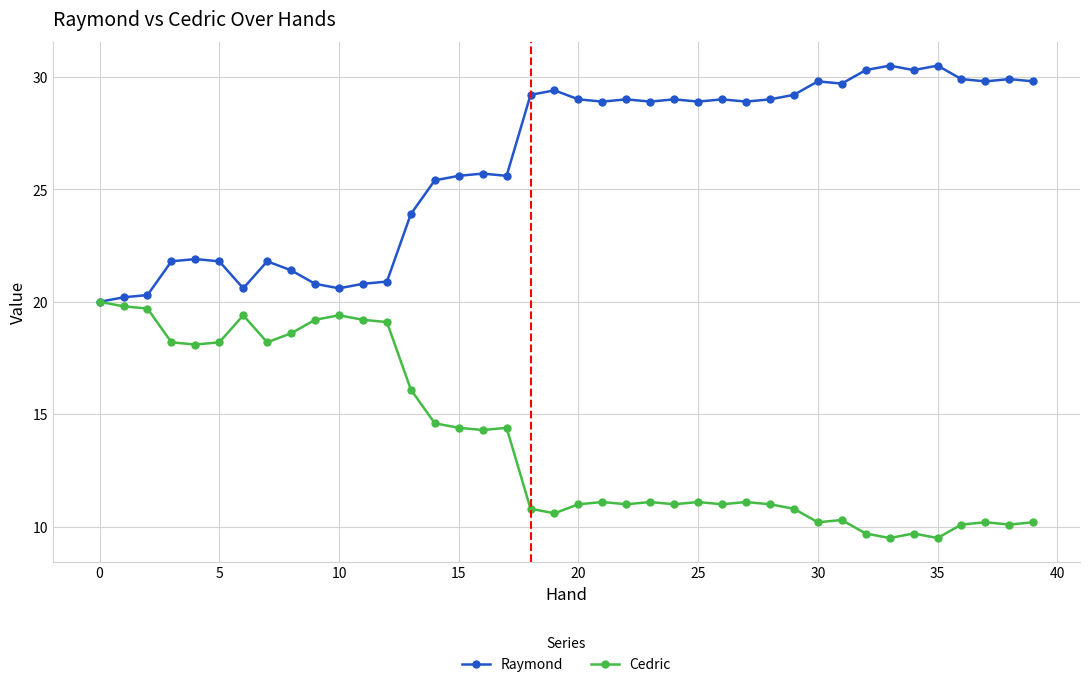

Rank the series by their average value, from highest to lowest.

Raymond, Cedric